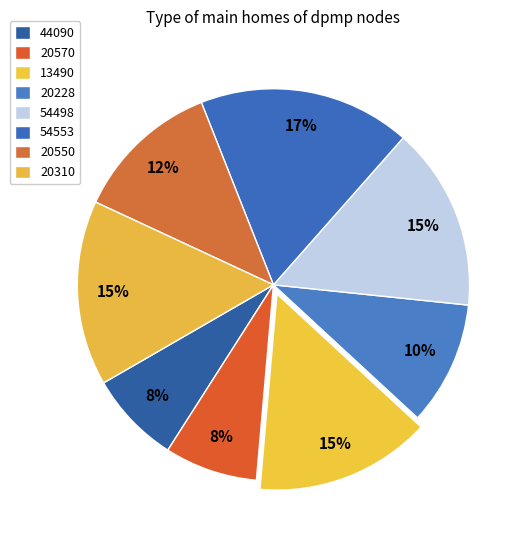

How many segments does this pie chart have?

8